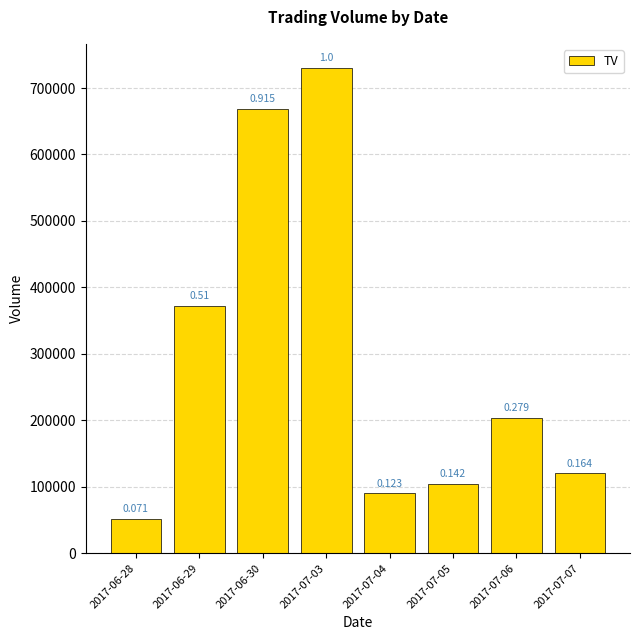

How many bars are there in total?

8